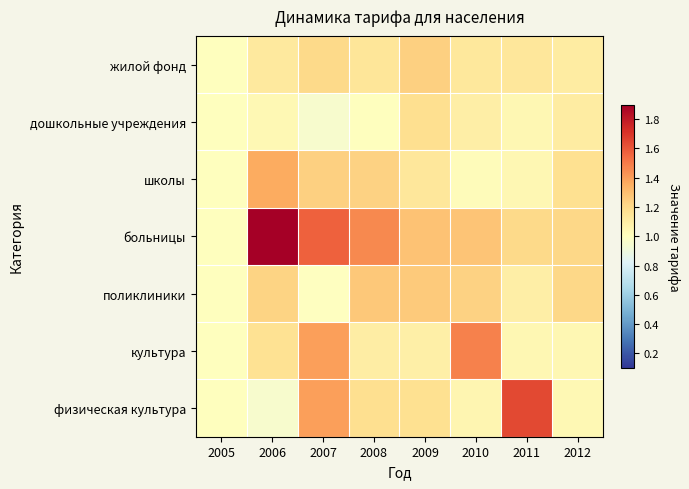

Which series has the largest total across all categories?

больницы